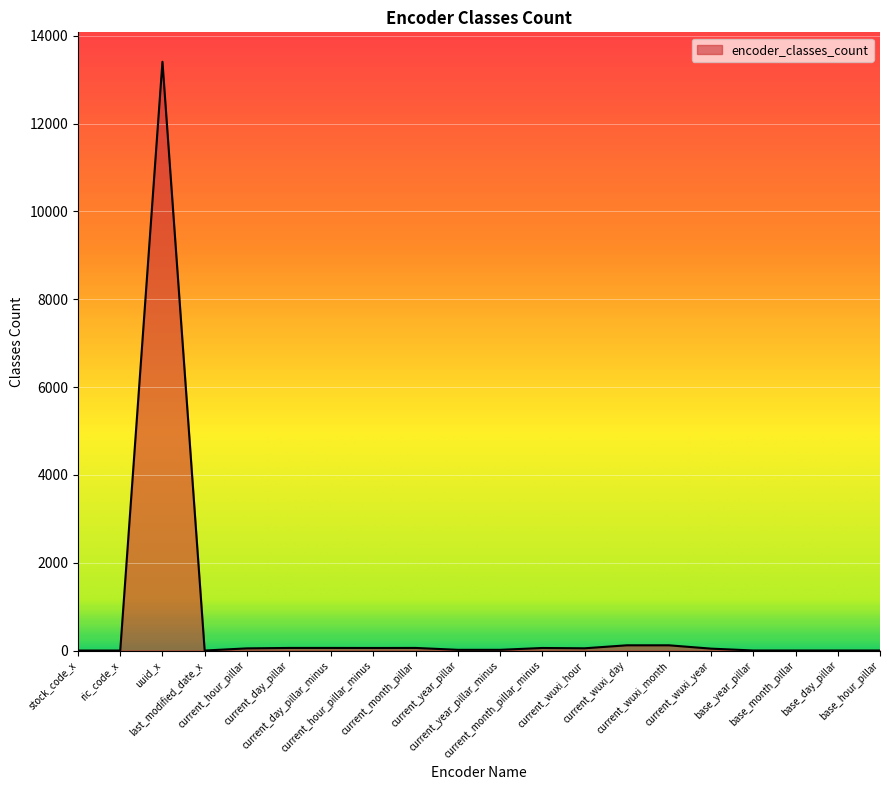

The chart shows a value of 60 at current_day_pillar. True or false?

True